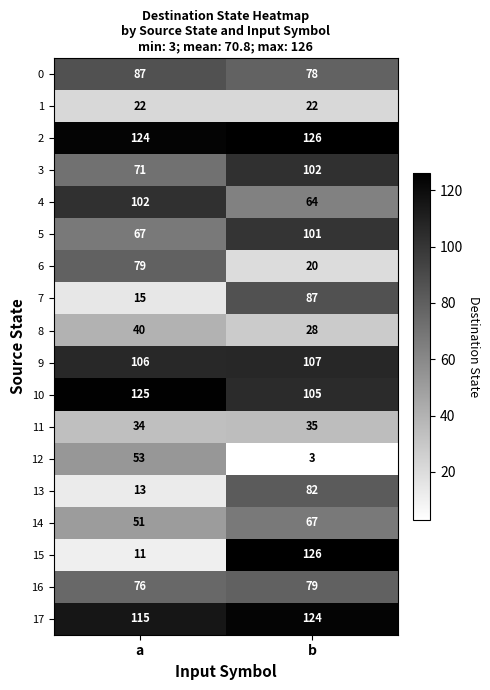

True or false: 2 has a value of 124 at a.

True